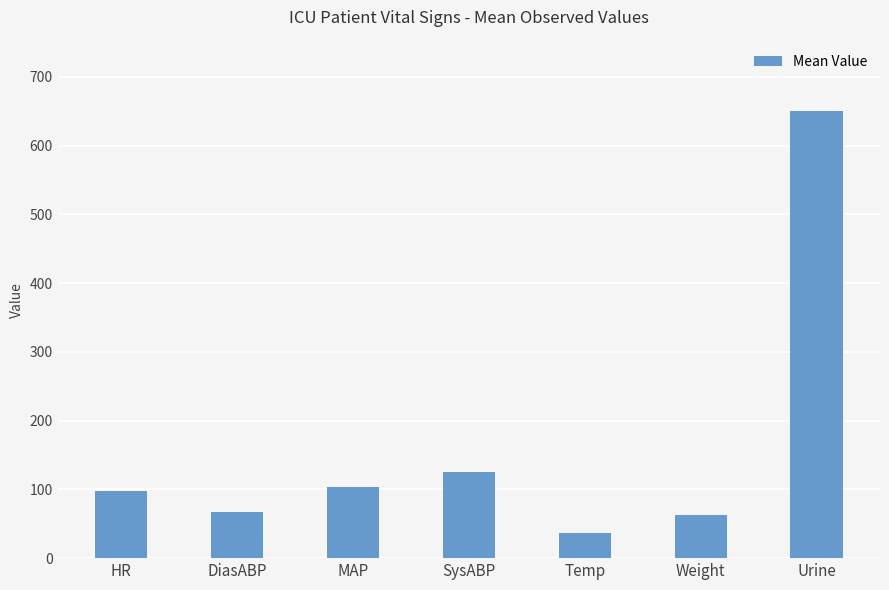

True or false: the data shows 52.4 at MAP.

False